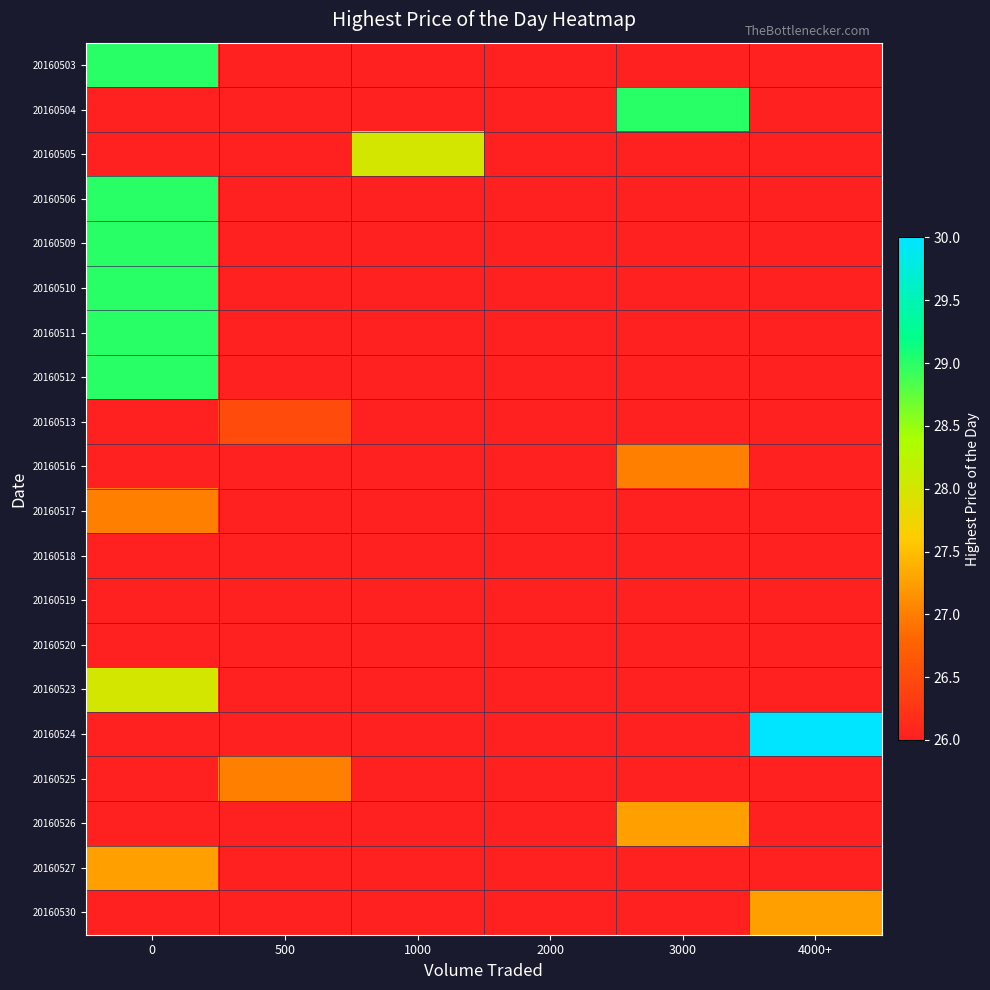

Reading right to left, what are all the values shown in this chart?

20160503: 4000+=26.0	3000=26.0	2000=26.0	1000=26.0	500=26.0	0=29.0
20160504: 4000+=26.0	3000=29.0	2000=26.0	1000=26.0	500=26.0	0=26.0
20160505: 4000+=26.0	3000=26.0	2000=26.0	1000=28.0	500=26.0	0=26.0
20160506: 4000+=26.0	3000=26.0	2000=26.0	1000=26.0	500=26.0	0=29.0
20160509: 4000+=26.0	3000=26.0	2000=26.0	1000=26.0	500=26.0	0=29.0
20160510: 4000+=26.0	3000=26.0	2000=26.0	1000=26.0	500=26.0	0=29.0
20160511: 4000+=26.0	3000=26.0	2000=26.0	1000=26.0	500=26.0	0=29.0
20160512: 4000+=26.0	3000=26.0	2000=26.0	1000=26.0	500=26.0	0=29.0
20160513: 4000+=26.0	3000=26.0	2000=26.0	1000=26.0	500=26.5	0=26.0
20160516: 4000+=26.0	3000=27.0	2000=26.0	1000=26.0	500=26.0	0=26.0
20160517: 4000+=26.0	3000=26.0	2000=26.0	1000=26.0	500=26.0	0=27.0
20160518: 4000+=26.0	3000=26.0	2000=26.0	1000=26.0	500=26.0	0=26.0
20160519: 4000+=26.0	3000=26.0	2000=26.0	1000=26.0	500=26.0	0=26.0
20160520: 4000+=26.0	3000=26.0	2000=26.0	1000=26.0	500=26.0	0=26.0
20160523: 4000+=26.0	3000=26.0	2000=26.0	1000=26.0	500=26.0	0=28.0
20160524: 4000+=30.0	3000=26.0	2000=26.0	1000=26.0	500=26.0	0=26.0
20160525: 4000+=26.0	3000=26.0	2000=26.0	1000=26.0	500=27.0	0=26.0
20160526: 4000+=26.0	3000=27.2	2000=26.0	1000=26.0	500=26.0	0=26.0
20160527: 4000+=26.0	3000=26.0	2000=26.0	1000=26.0	500=26.0	0=27.2
20160530: 4000+=27.2	3000=26.0	2000=26.0	1000=26.0	500=26.0	0=26.0